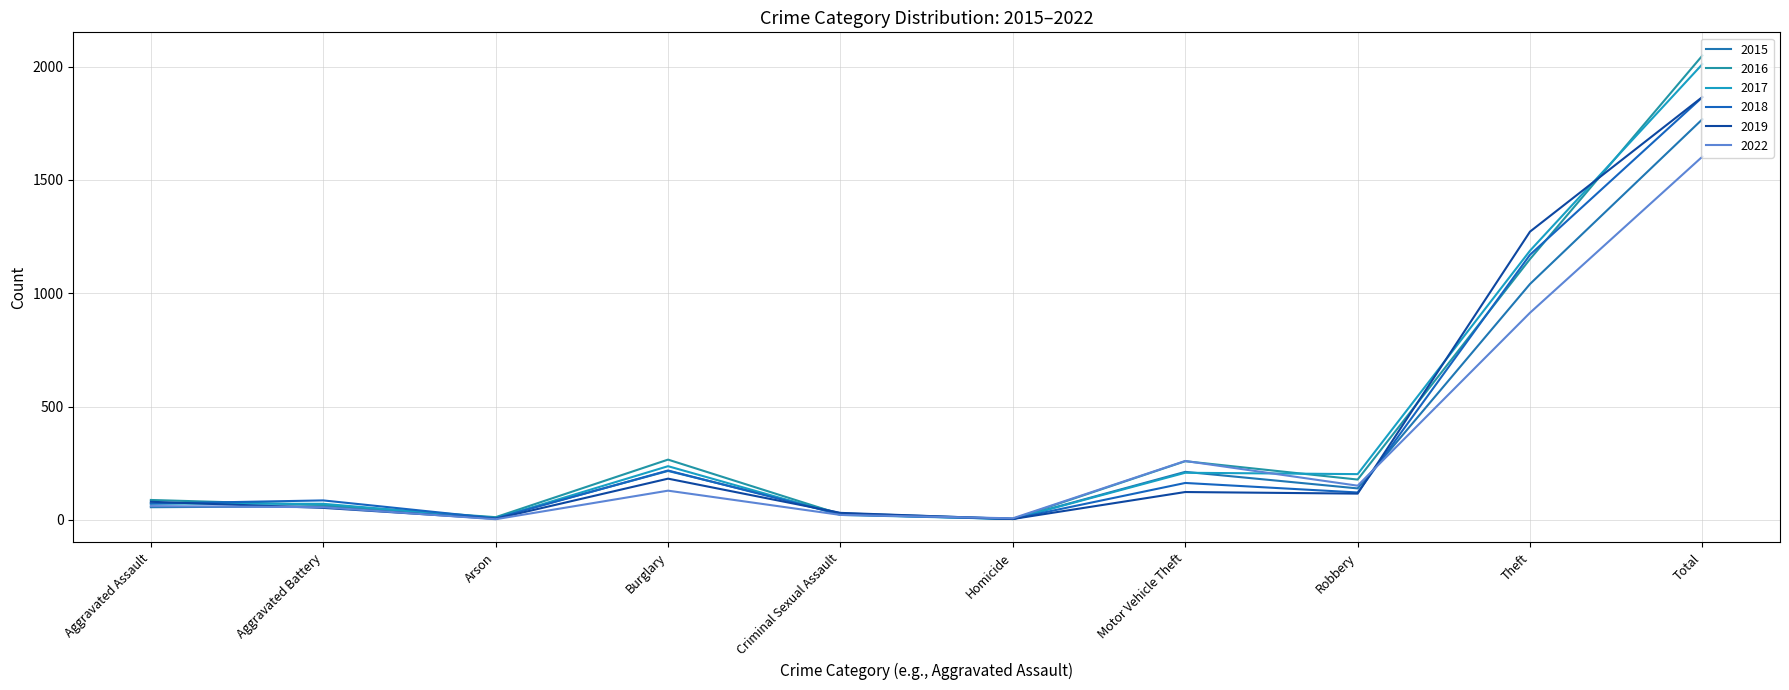

What is the difference between the 2015 values at Burglary and Total?

1552